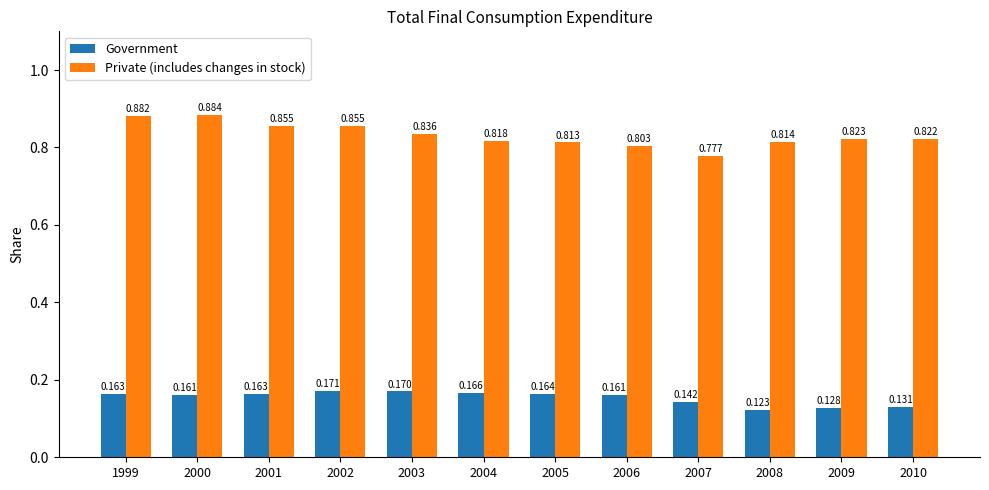

Rank the series by their average value, from highest to lowest.

Private (includes changes in stock), Government